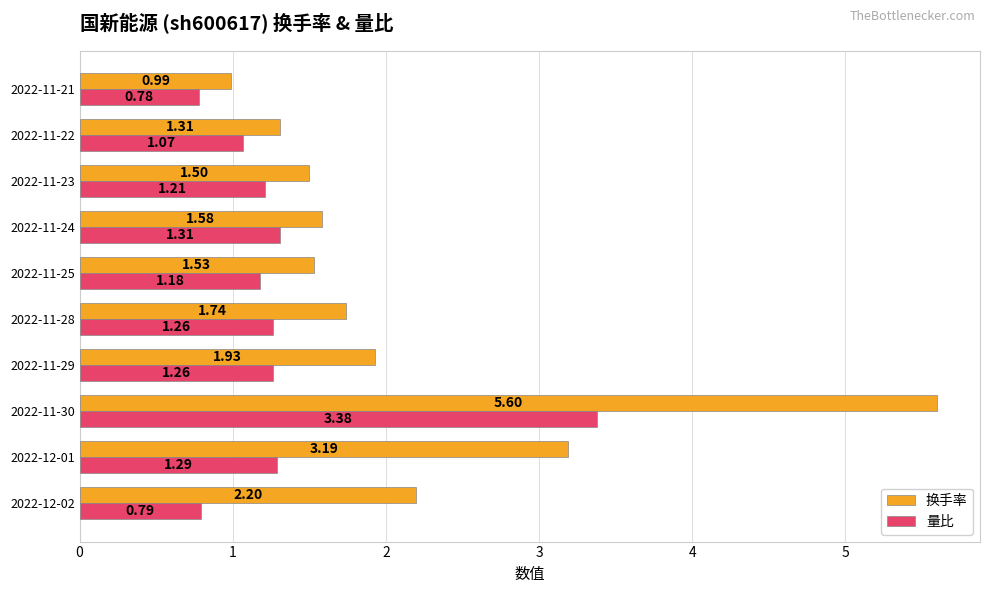

At how many categories does at least one series exceed 2?

3